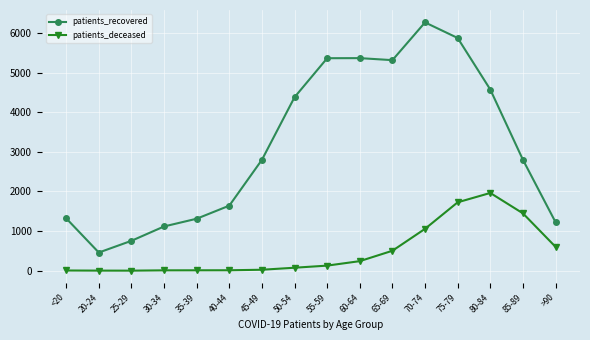

At which label is patients_deceased closest to 982?

70-74